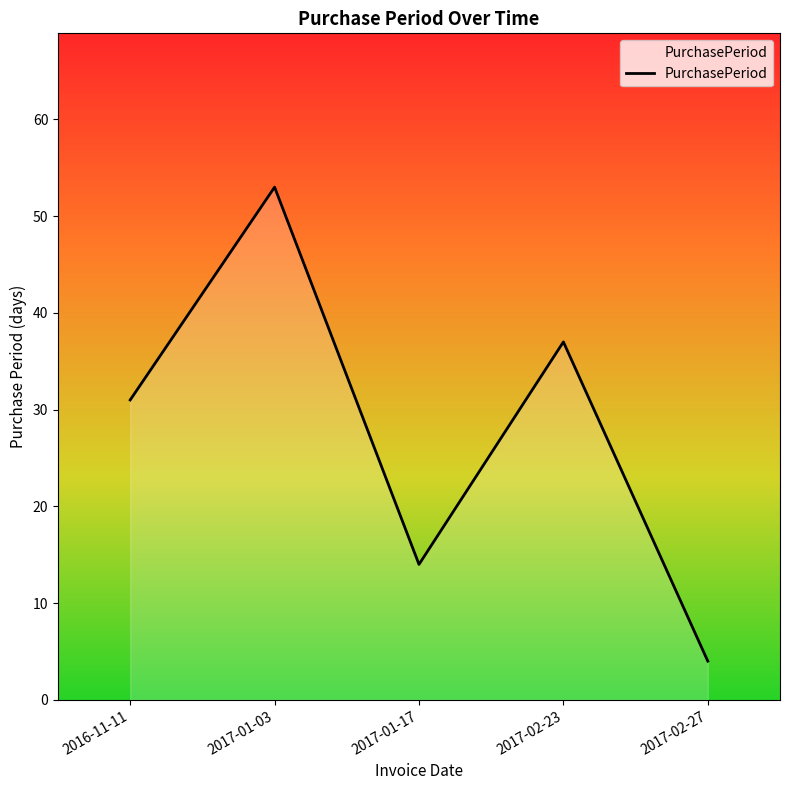

How many lines are shown in the chart?

1